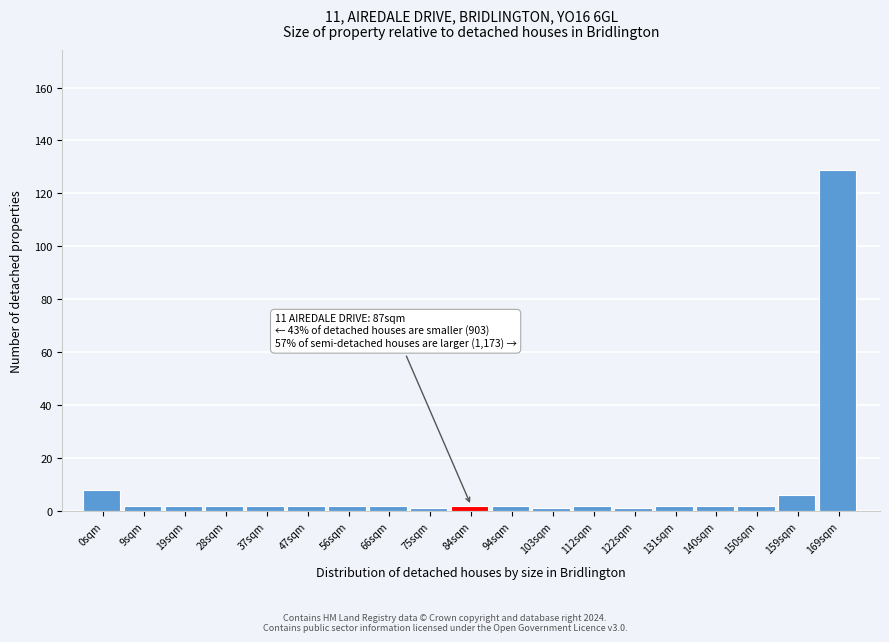

Reading right to left, list all the values displayed in this chart.

129	6	2	2	2	1	2	1	2	2	1	2	2	2	2	2	2	2	8